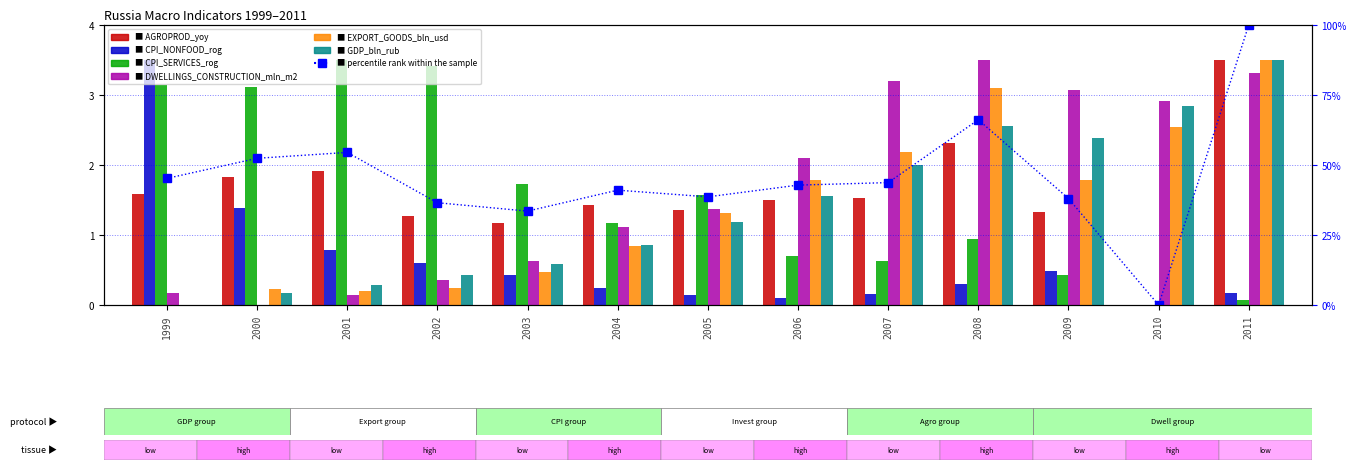

What is the value of the CPI_SERVICES_rog bar at the 10th from the left?

0.9